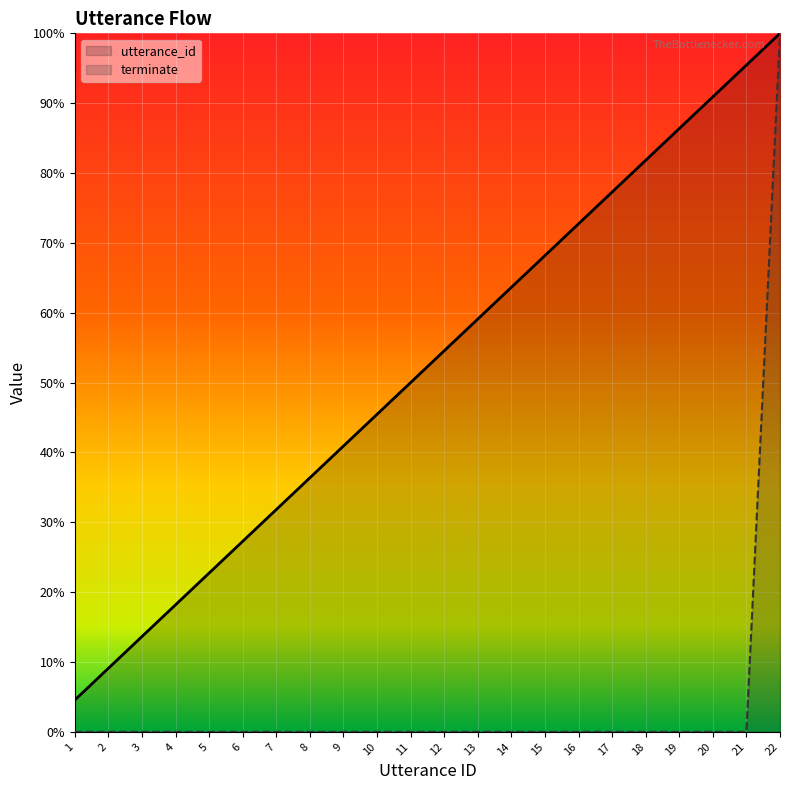

Rank the categories by utterance_id value from highest to lowest.

22, 21, 20, 19, 18, 17, 16, 15, 14, 13, 12, 11, 10, 9, 8, 7, 6, 5, 4, 3, 2, 1